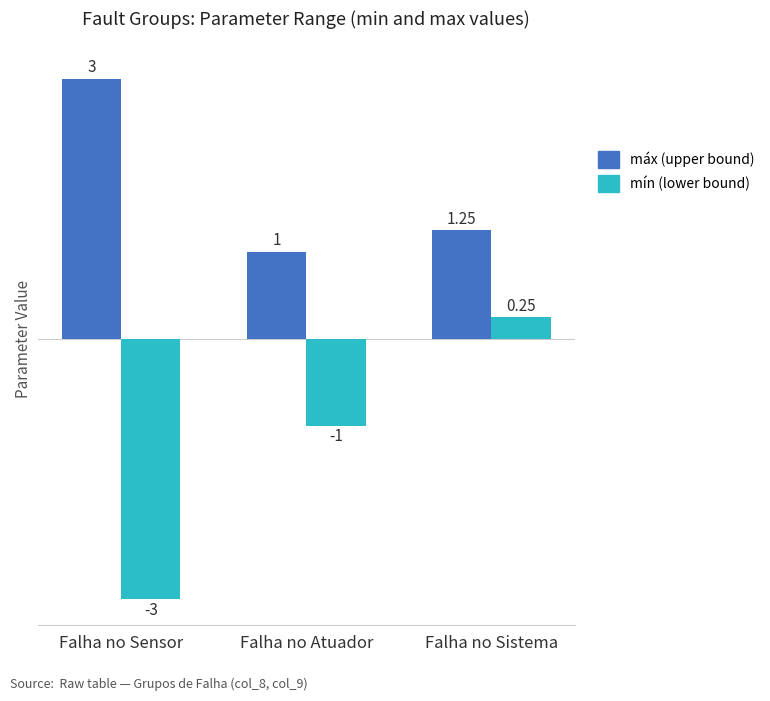

At which category is the sum across all series the highest?

Falha no Sistema